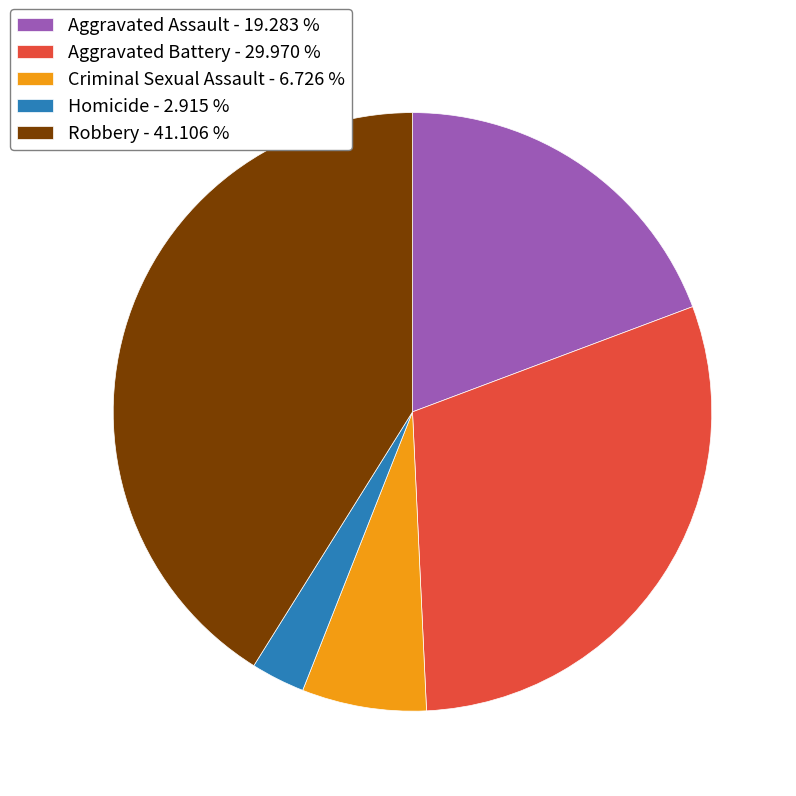

What is the smallest slice in the pie chart?

Homicide